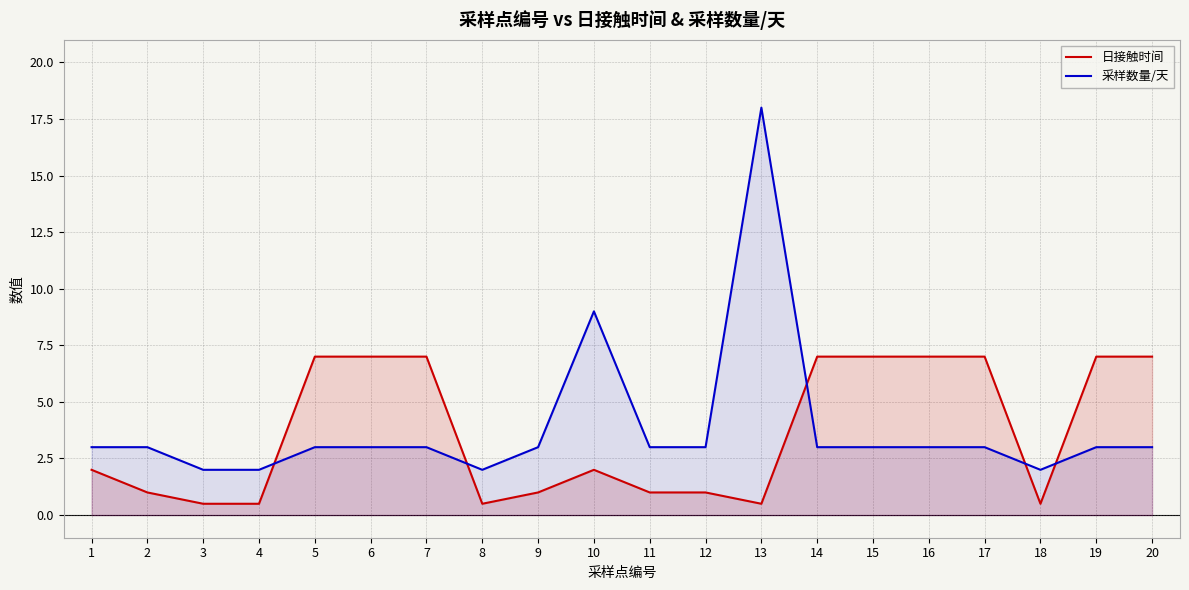

At which category does the chart reach its peak across all series?

13